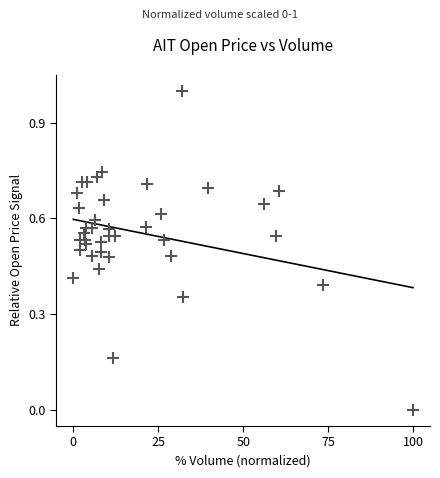

What is the range of X values (max minus min)?

1.0